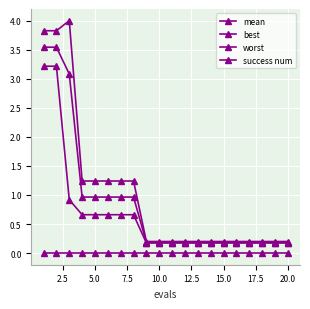

Count the number of categories in the chart.

20